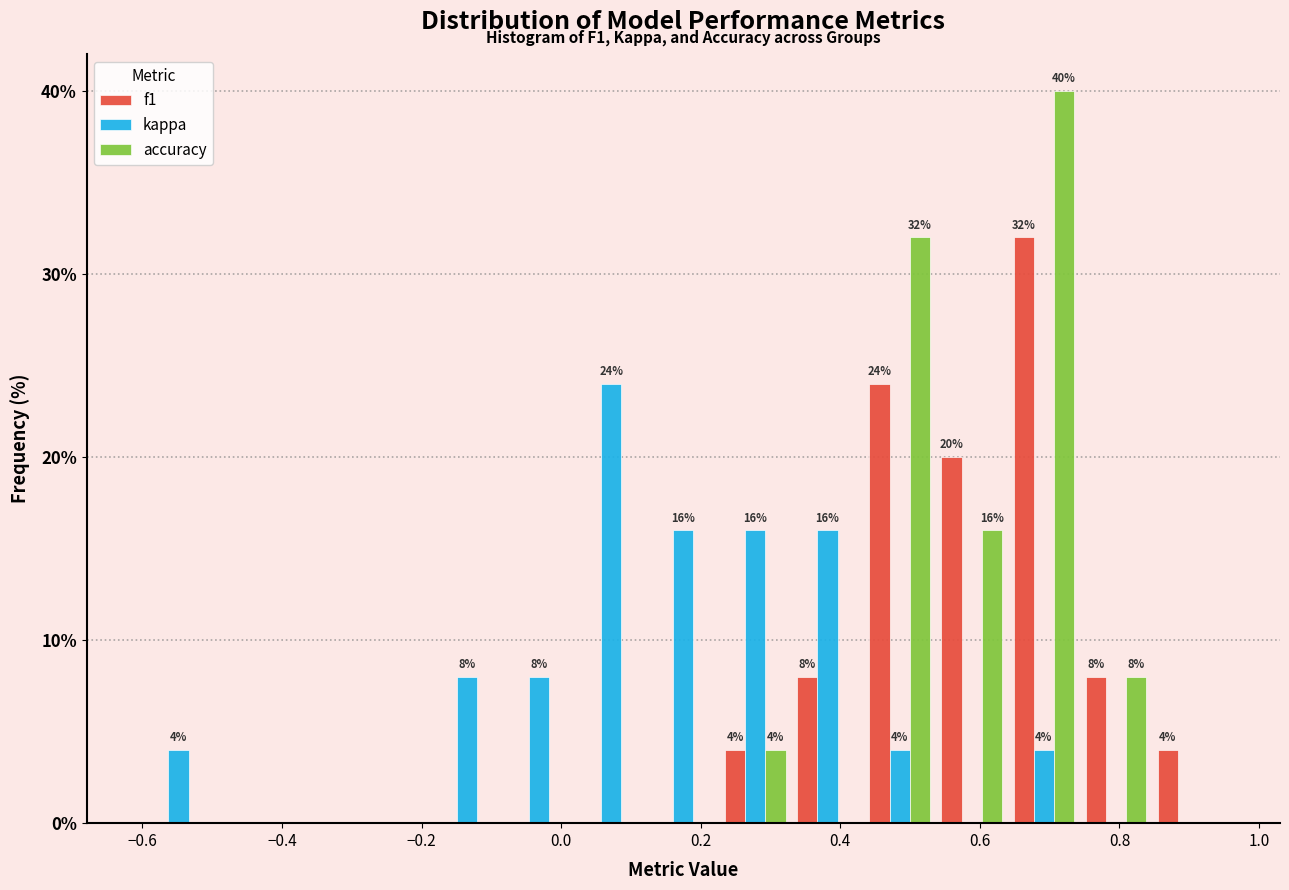

In the accuracy series, which range on the x-axis has the tallest bar?

0.64 to 0.74